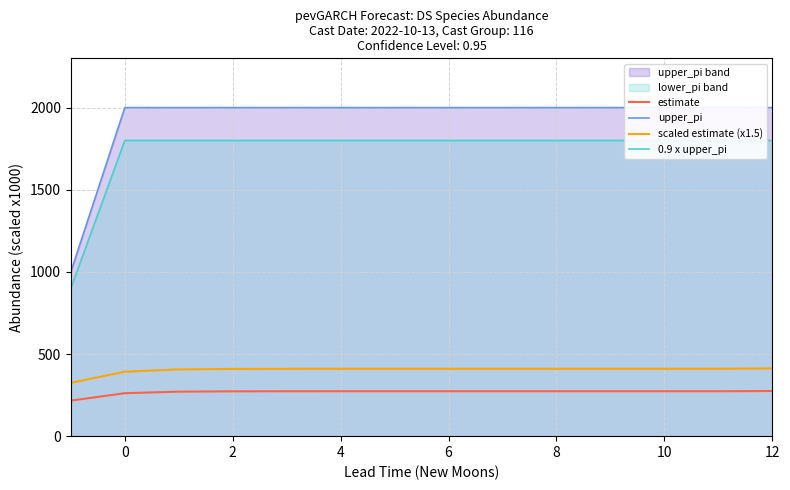

What is the smallest value displayed?

216.3